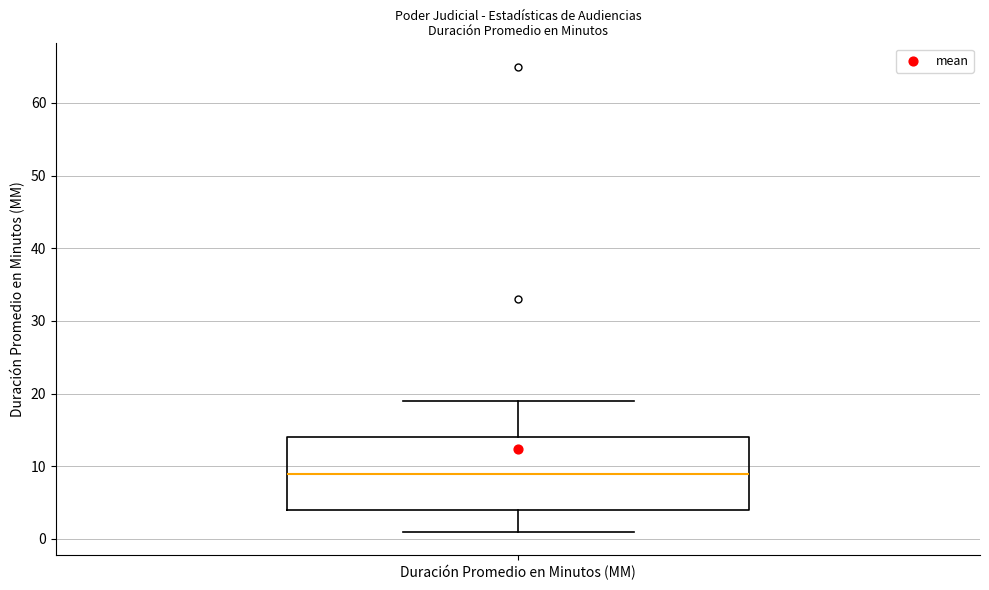

Transcribe this box plot: give where the median line is, the range the box spans, and where the two whiskers end, as read against the y-axis. The values are not printed on the chart, so give them approximately, as read against the axis.

median 9, box 4 to 14, whiskers 1 to 19